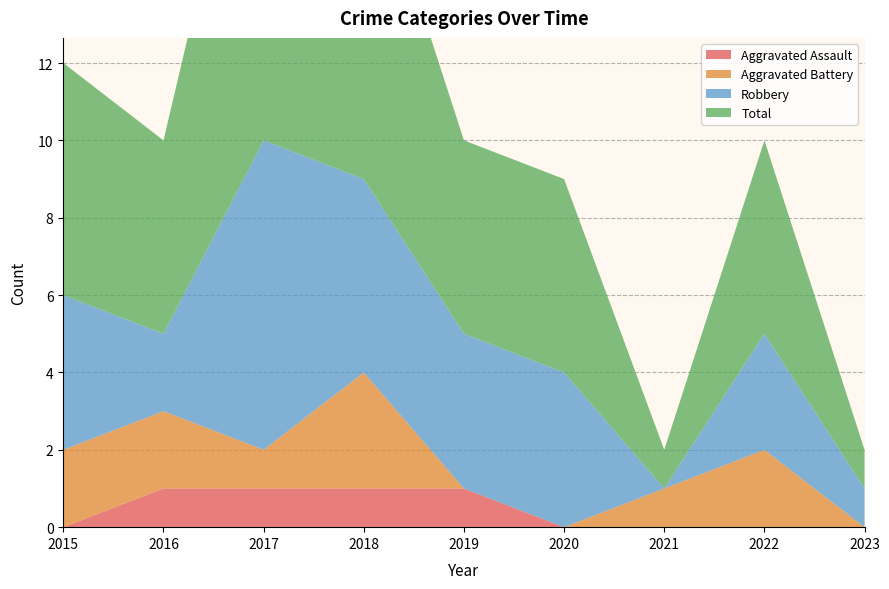

Reading left to right, transcribe all the data shown in this chart.

Aggravated Assault: 0	1	1	1	1	0	0	0	0
Aggravated Battery: 2	2	1	3	0	0	1	2	0
Robbery: 4	2	8	5	4	4	0	3	1
Total: 6	5	11	9	5	5	1	5	1